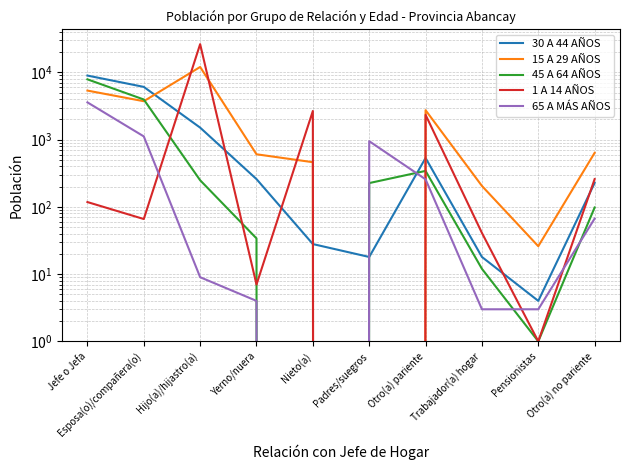

What is the total value across all series at Esposa(o)/compañera(o)?

14961